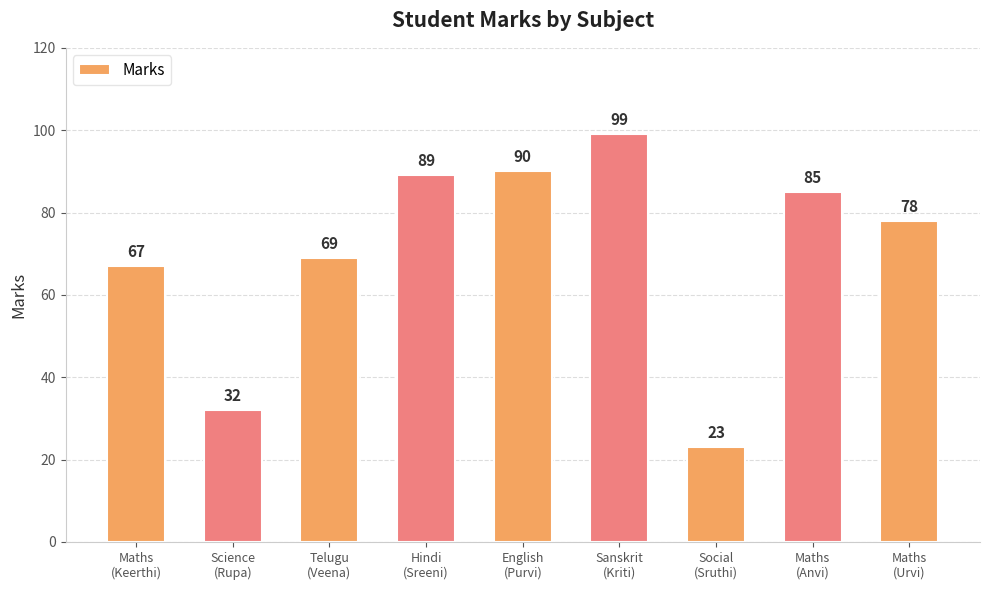

Which category has the highest value across all series?

Sanskrit
(Kriti)